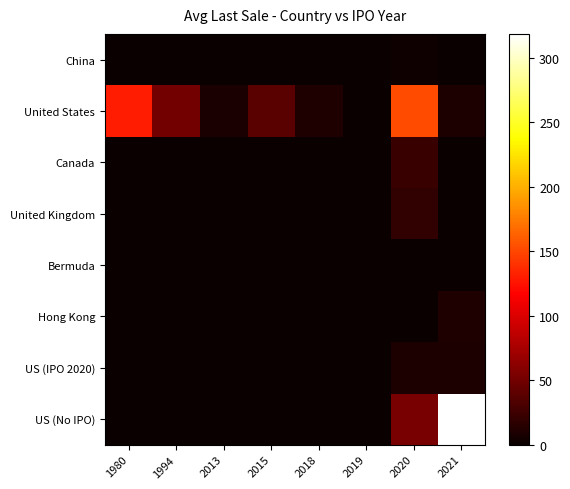

Reading left to right, transcribe all the data shown in this chart.

China: 1980=0.0	1994=0.0	2013=0.0	2015=0.0	2018=0.0	2019=0.0	2020=3.0	2021=0.0
United States: 1980=130.5	1994=50.0	2013=8.2	2015=38.5	2018=10.5	2019=0.0	2020=152.5	2021=9.9
Canada: 1980=0.0	1994=0.0	2013=0.0	2015=0.0	2018=0.0	2019=0.0	2020=23.2	2021=0.0
United Kingdom: 1980=0.0	1994=0.0	2013=0.0	2015=0.0	2018=0.0	2019=0.0	2020=18.8	2021=0.0
Bermuda: 1980=0.0	1994=0.0	2013=0.0	2015=0.0	2018=0.0	2019=0.0	2020=0.0	2021=0.0
Hong Kong: 1980=0.0	1994=0.0	2013=0.0	2015=0.0	2018=0.0	2019=0.0	2020=0.0	2021=10.0
US (IPO 2020): 1980=0.0	1994=0.0	2013=0.0	2015=0.0	2018=0.0	2019=0.0	2020=9.9	2021=9.7
US (No IPO): 1980=0.0	1994=0.0	2013=0.0	2015=0.0	2018=0.0	2019=0.0	2020=52.9	2021=318.6